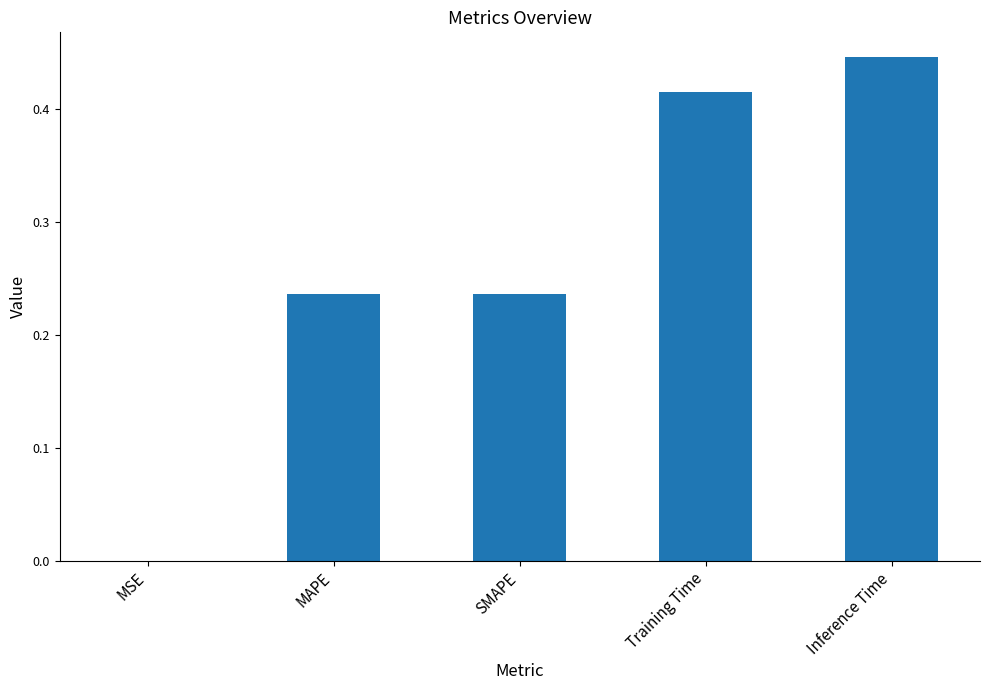

Which has a higher value, Training Time or MSE?

Training Time